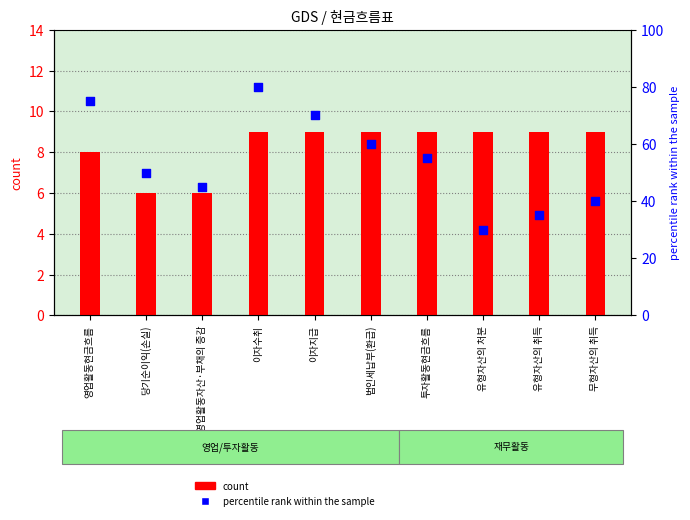

Which series has the largest Y range (max minus min)?

percentile rank within the sample